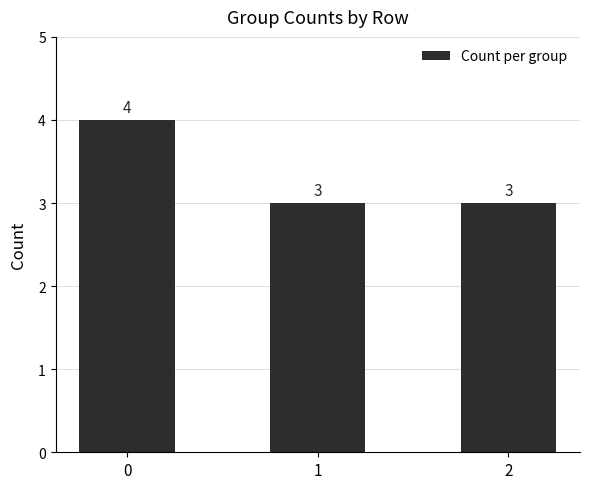

What is the average value?

3